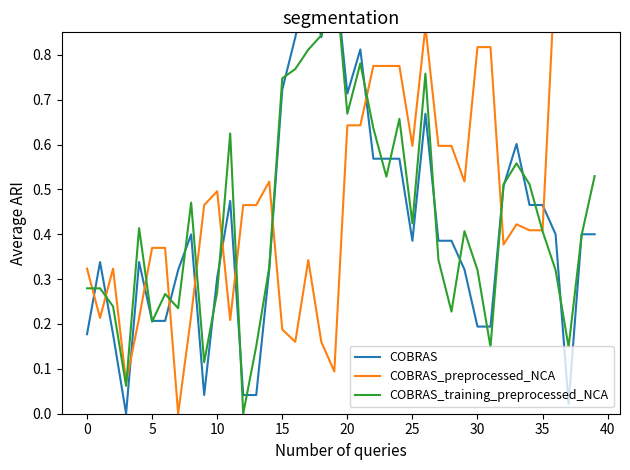

What is the maximum value for COBRAS_preprocessed_NCA?

1.0